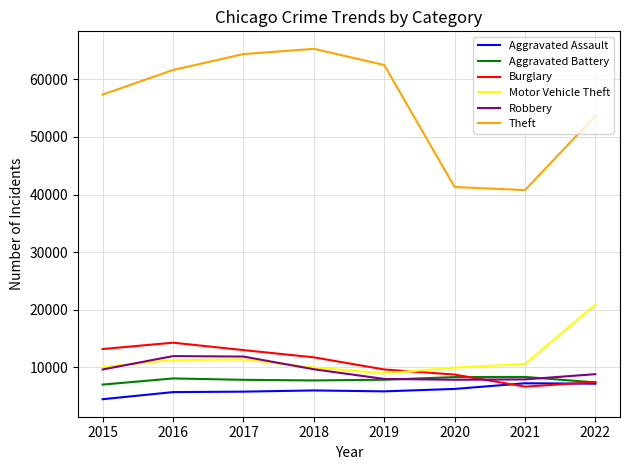

Between 2021 and 2022, which series saw the biggest shift?

Theft